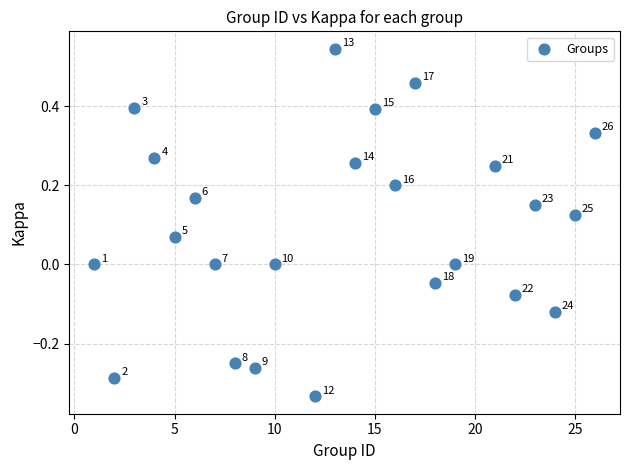

What is the range of X values (max minus min)?

25.0